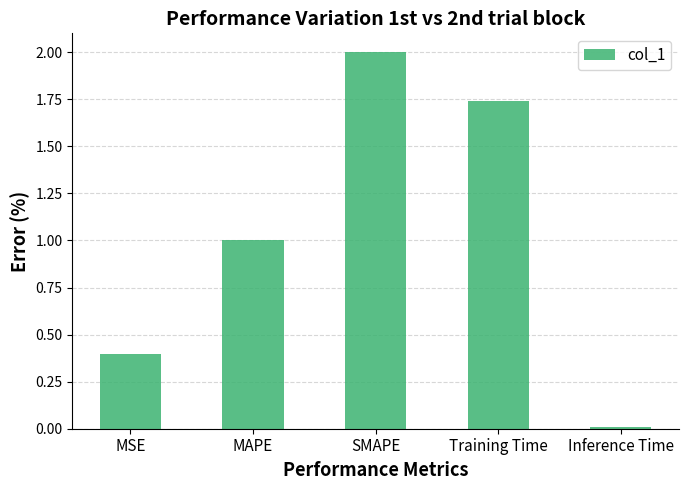

List the labels in order of value, smallest first.

Inference Time, MSE, MAPE, Training Time, SMAPE